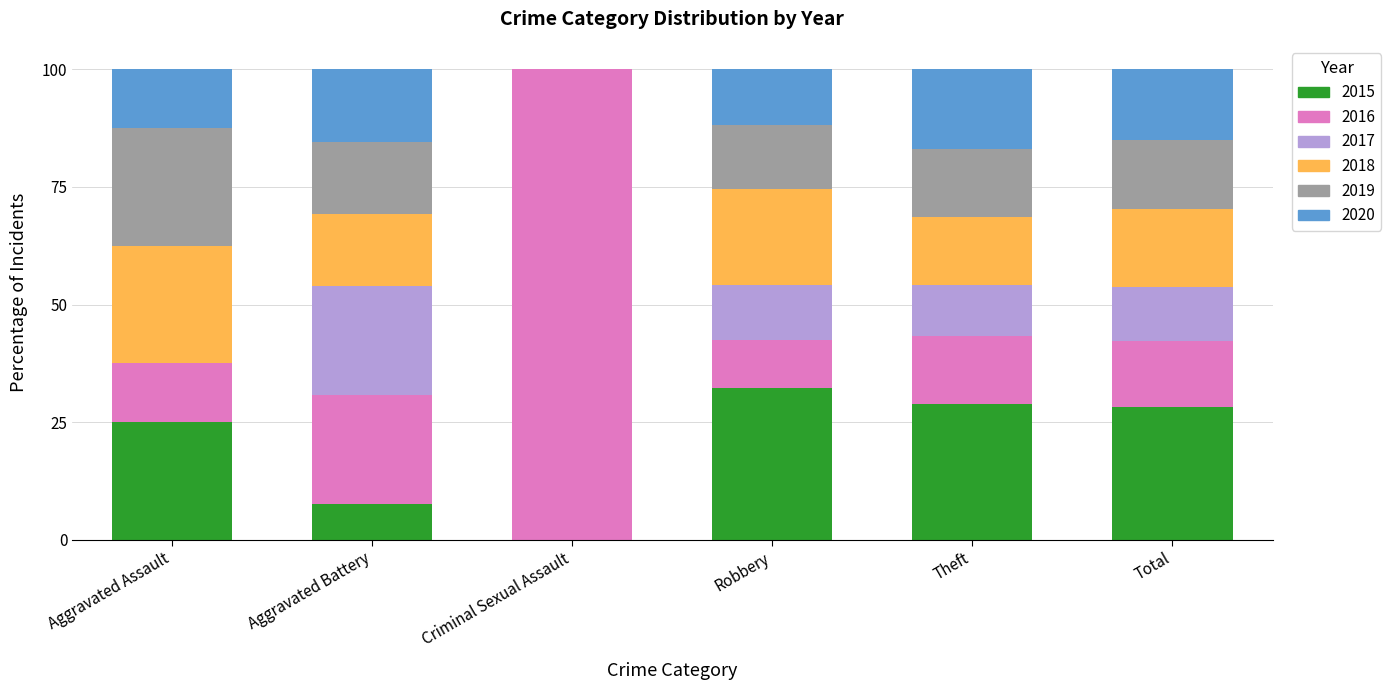

True or false: 2015 has a value of 28.1 at Total.

True